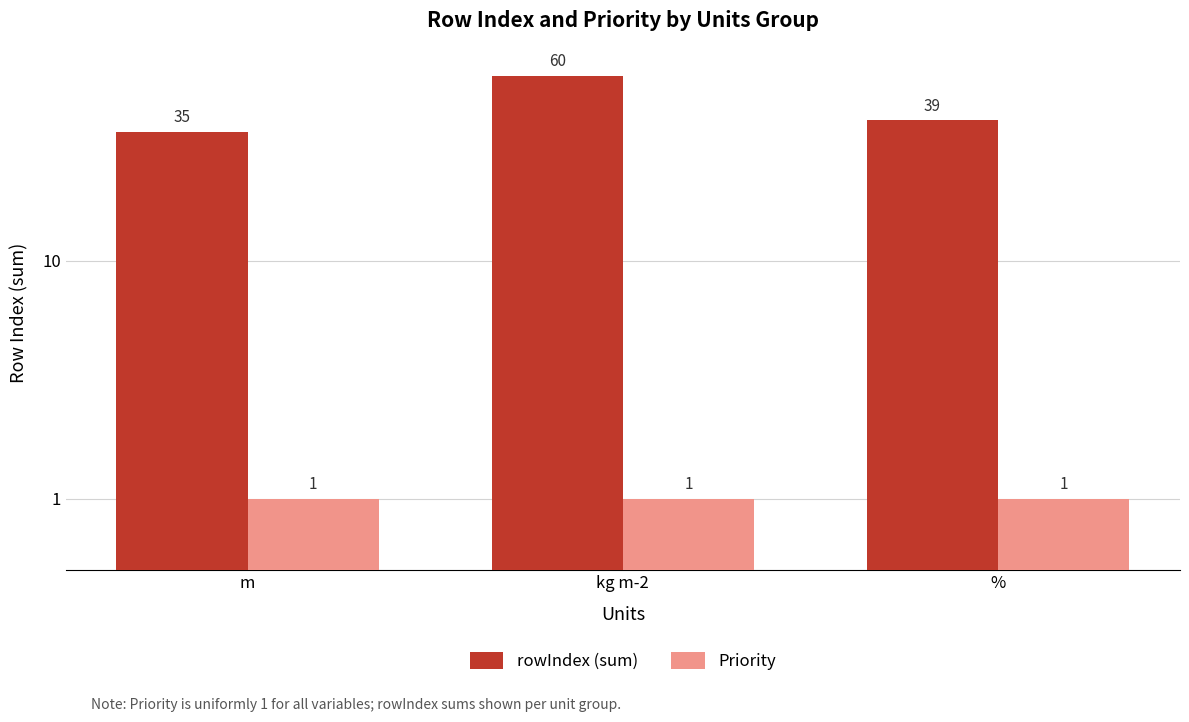

What is the approximate value of Priority at m?

1